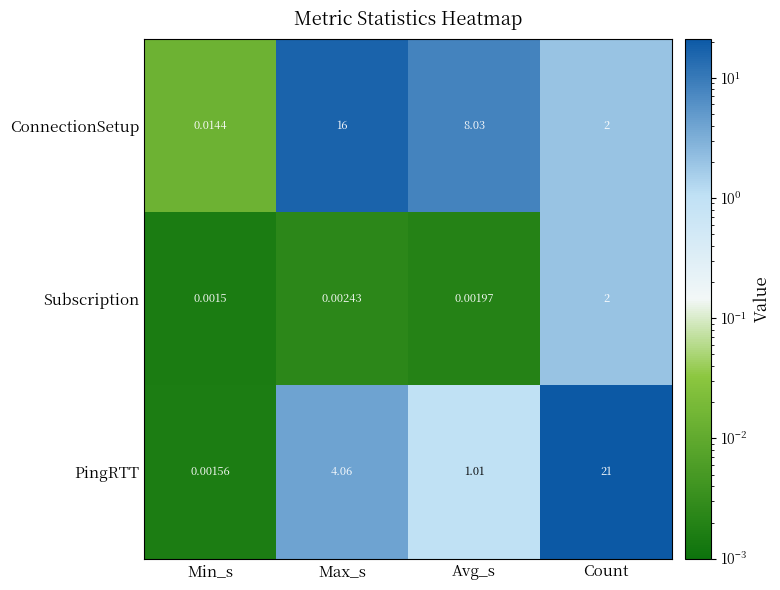

At Avg_s, list the series in order from largest to smallest.

ConnectionSetup, PingRTT, Subscription